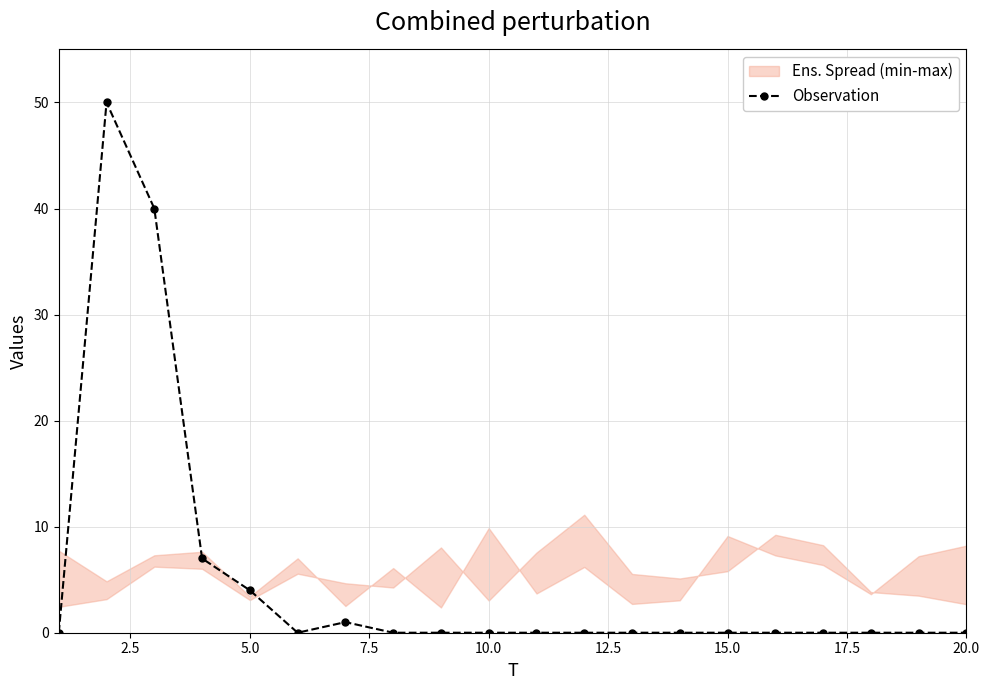

Reading left to right, transcribe all the data shown in this chart.

0	50	40	7	4	0	1	0	0	0	0	0	0	0	0	0	0	0	0	0